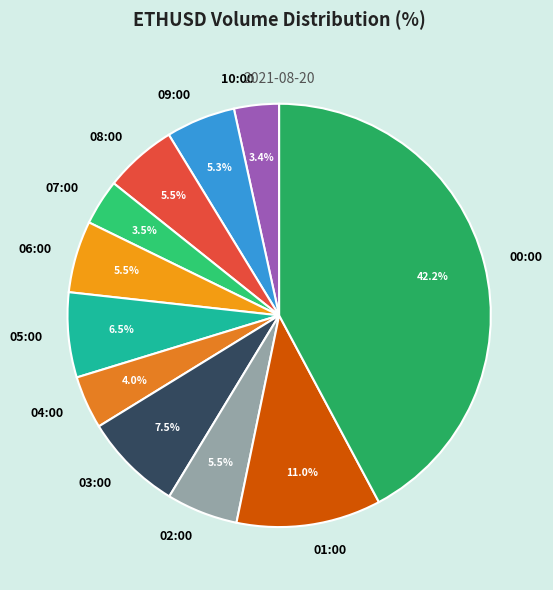

Is it true that 08:00 is 1% of the pie?

False